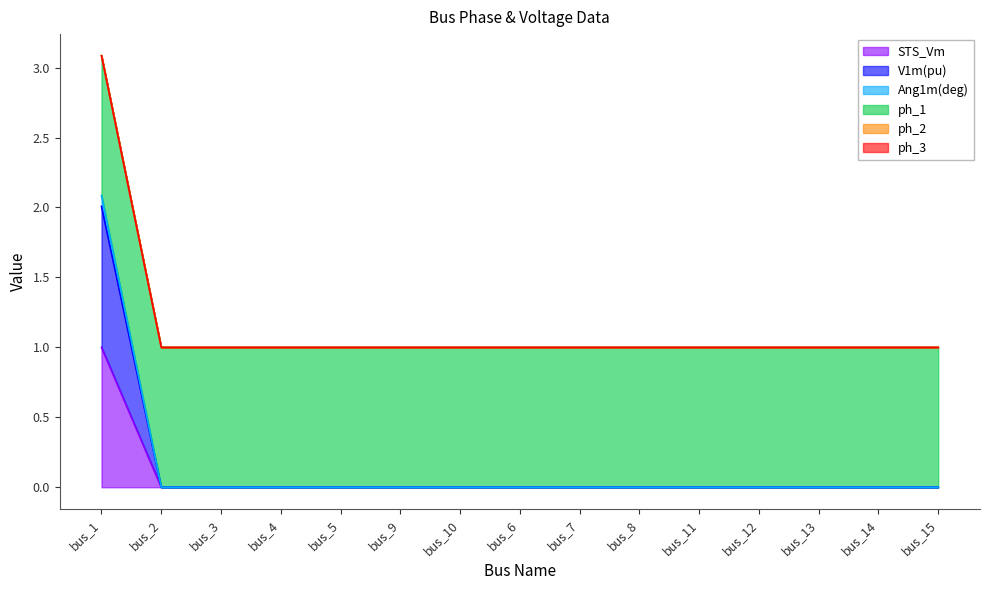

How many categories are shown in the chart?

15